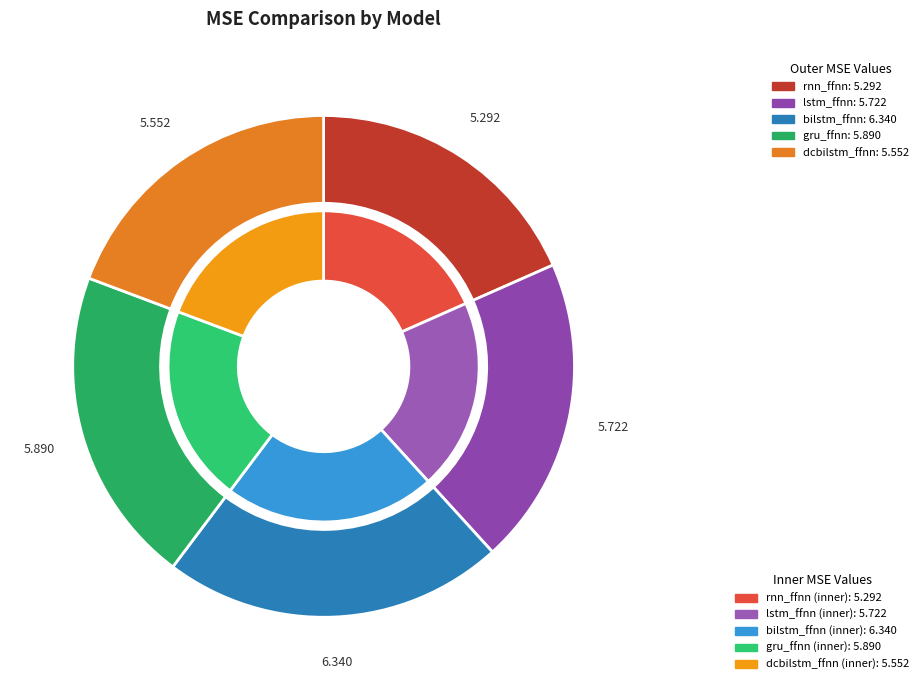

Does lstm_ffnn represent more than half of the total?

No